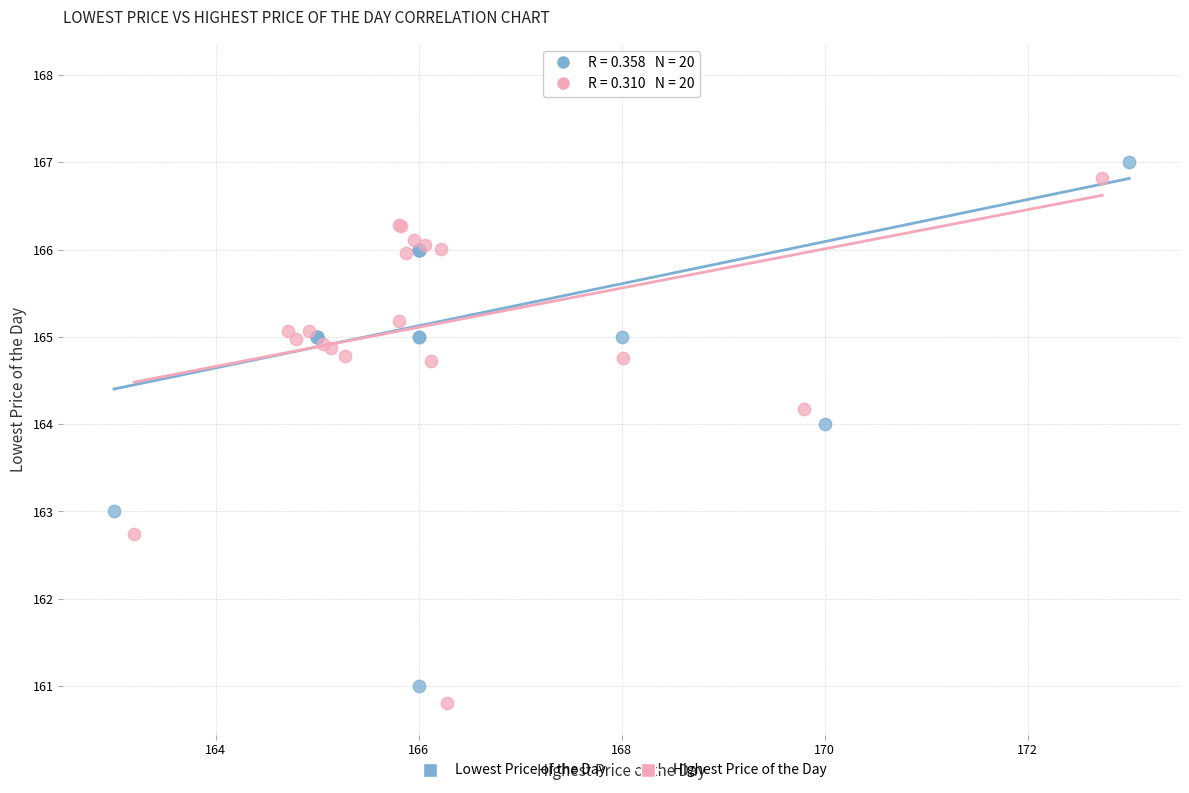

Which series reaches the maximum Y coordinate?

Lowest Price of the Day